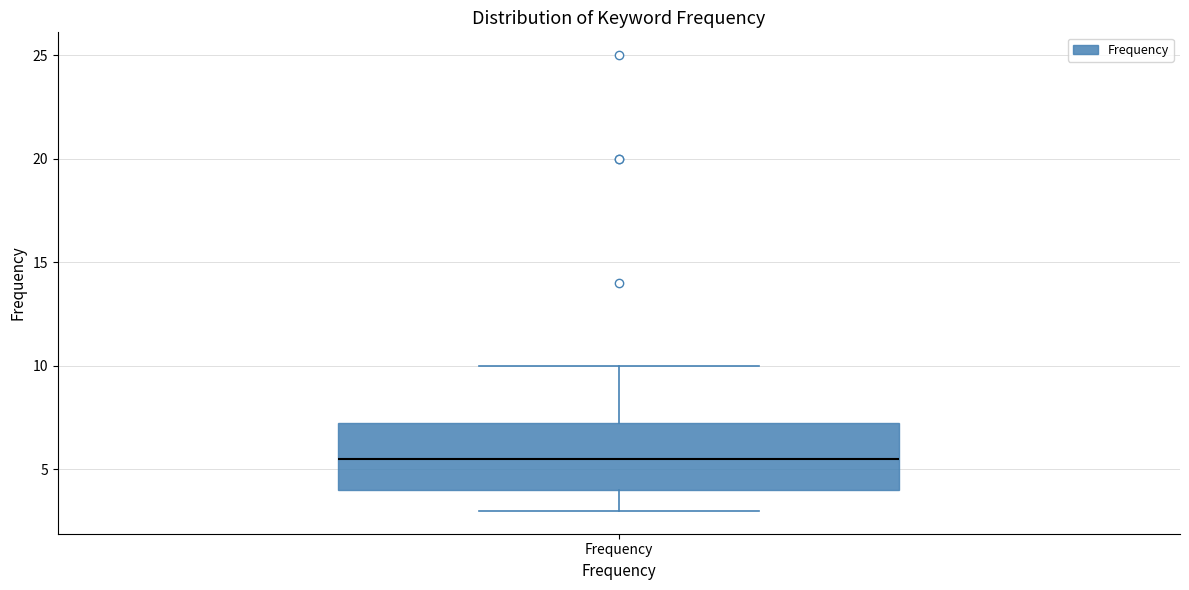

Read this box plot against the y-axis: the position of the median line, the range covered by the box, and the ends of both whiskers. The values are not printed on the chart, so give them approximately, as read against the axis.

median 5.5, box 4.0 to 7.5, whiskers 3.0 to 10.0